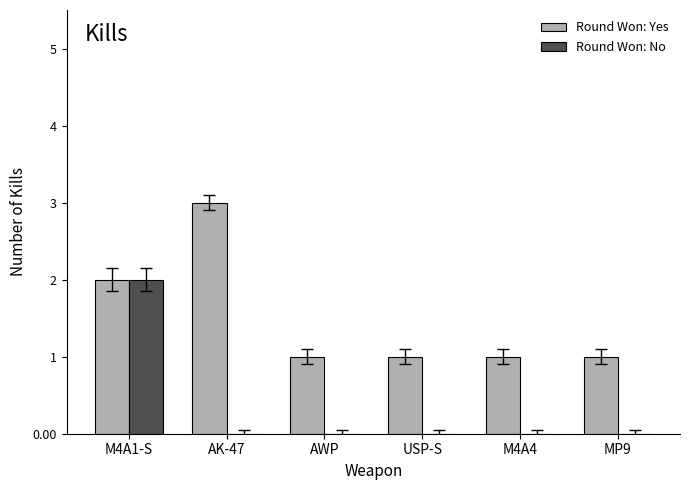

Reading left to right, list all the values displayed in this chart.

Round Won: Yes: M4A1-S=2	AK-47=3	AWP=1	USP-S=1	M4A4=1	MP9=1
Round Won: No: M4A1-S=2	AK-47=0	AWP=0	USP-S=0	M4A4=0	MP9=0